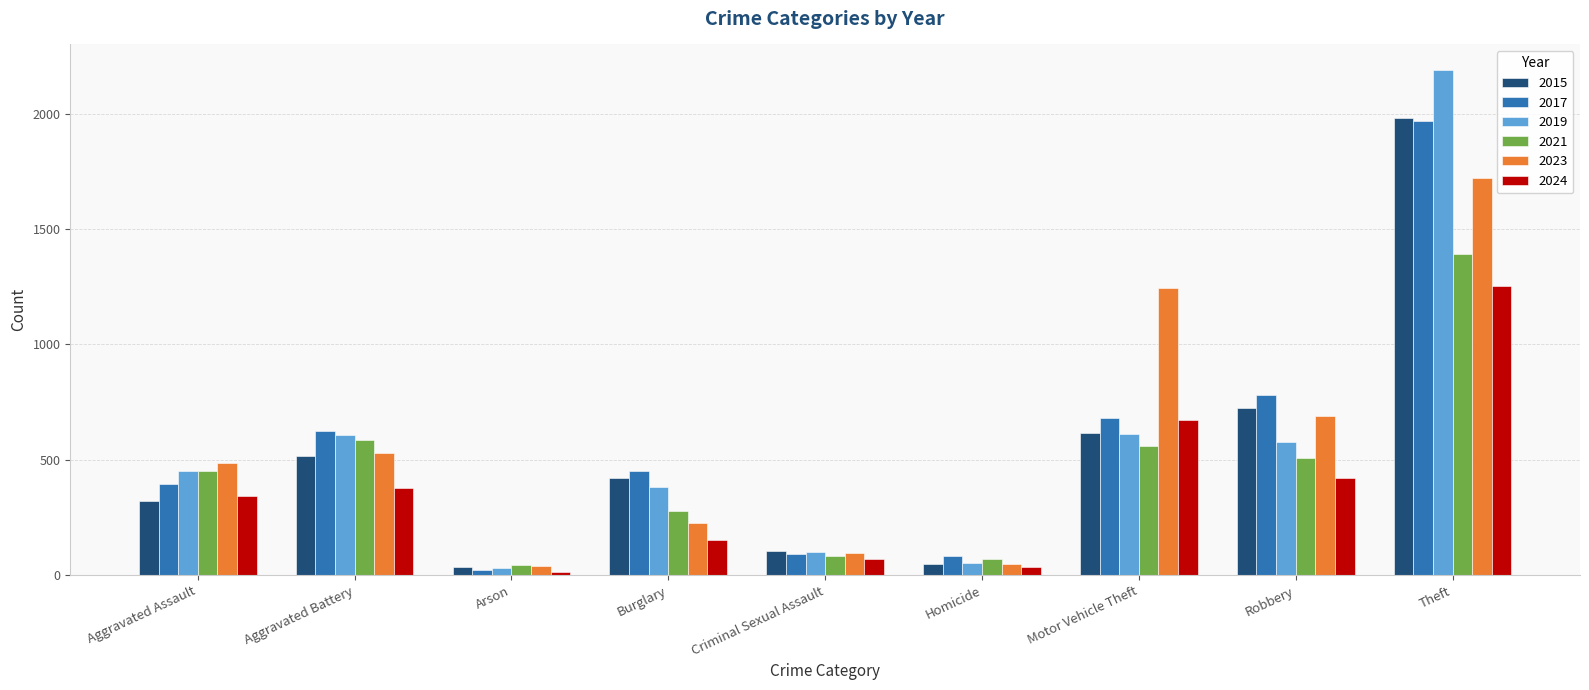

What is the label of the 6th bar from the right?

Burglary